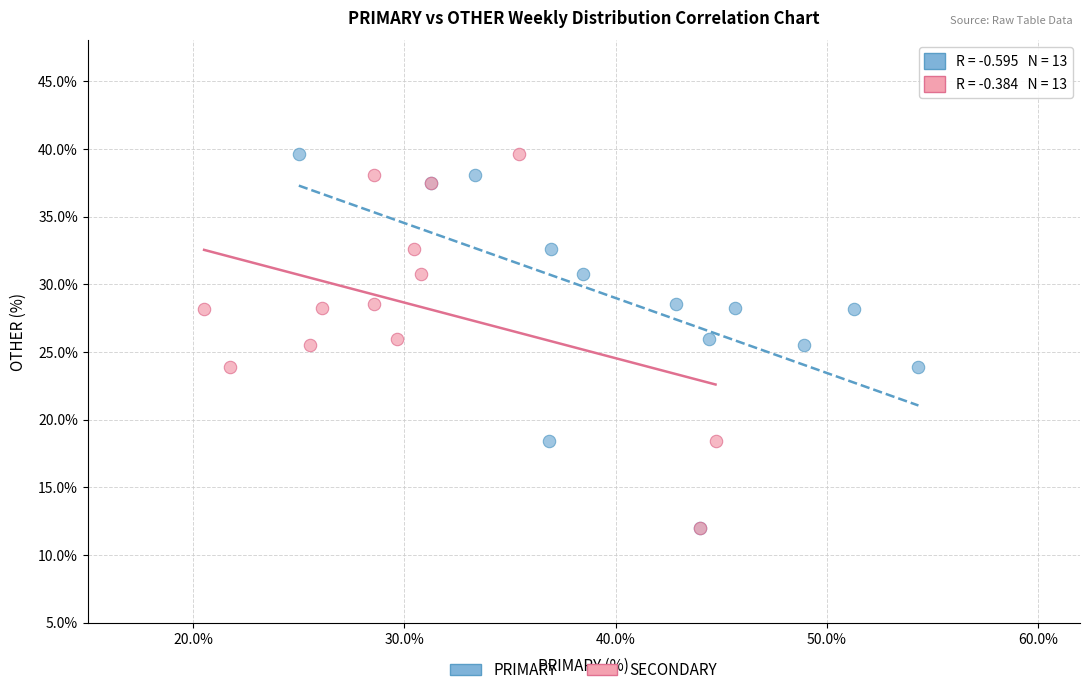

What are all the series names shown in the legend?

PRIMARY, SECONDARY